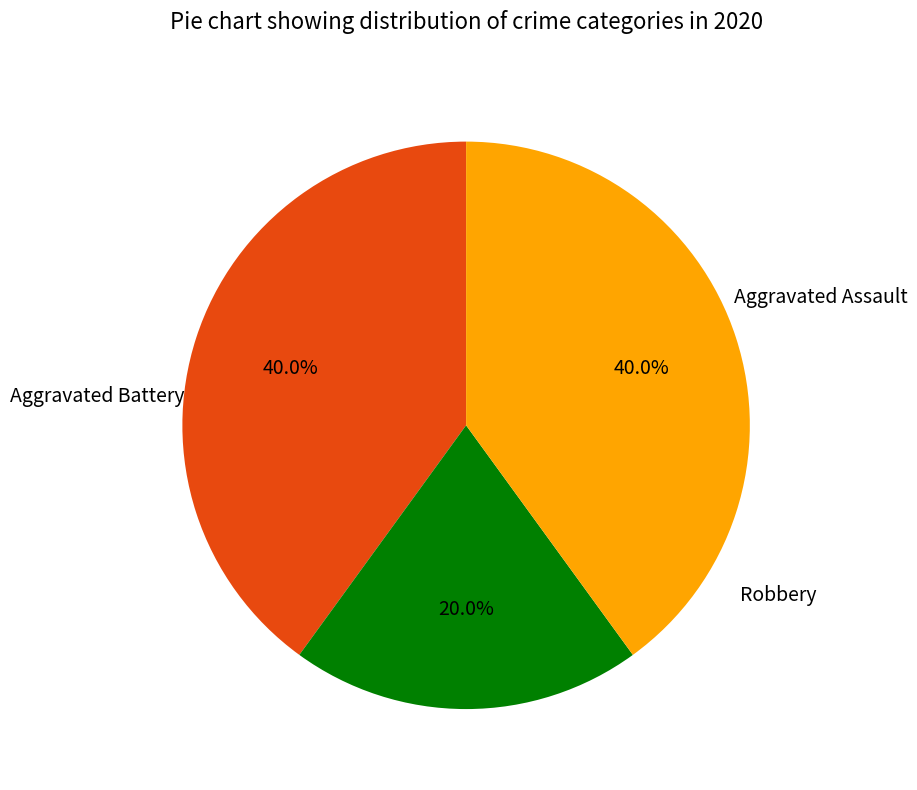

How many slices are in this pie chart?

3